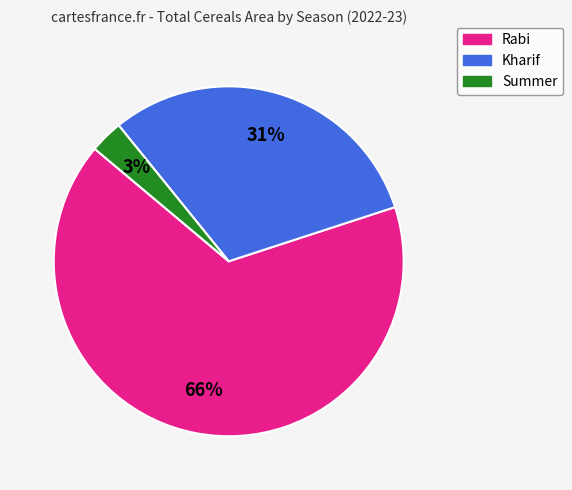

Does Summer represent more than half of the total?

No